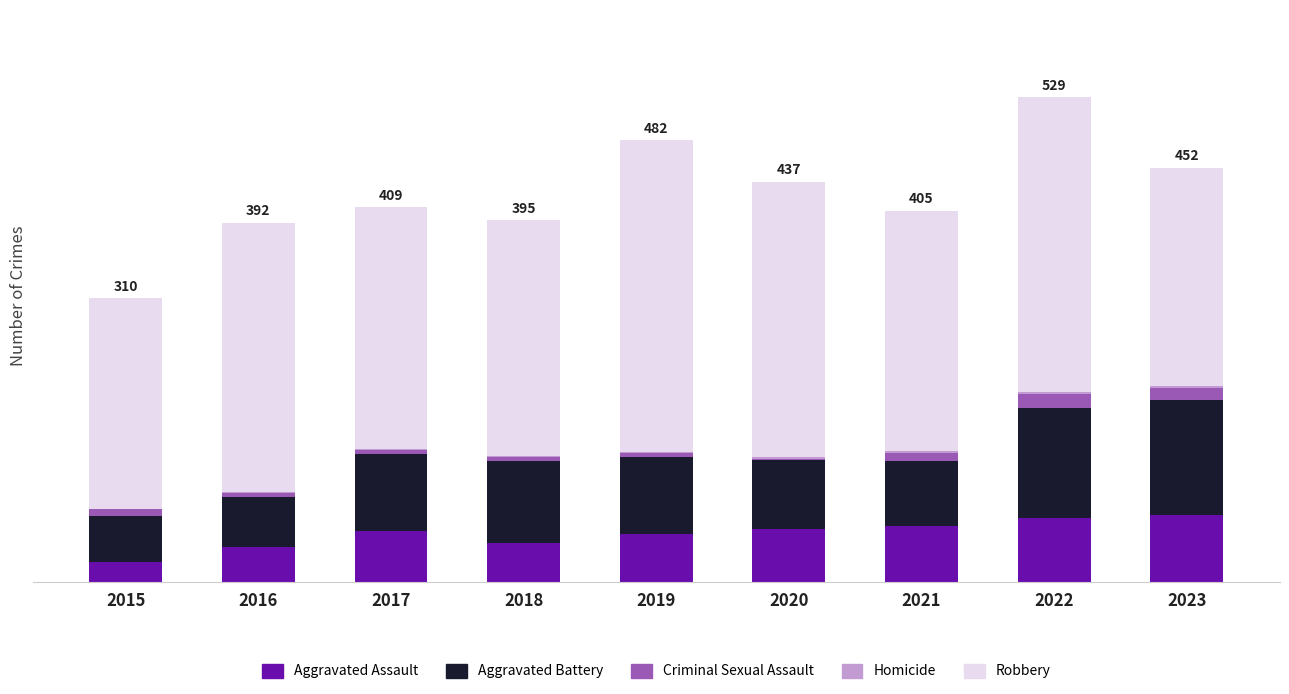

Does the chart contain stacked bars?

Yes